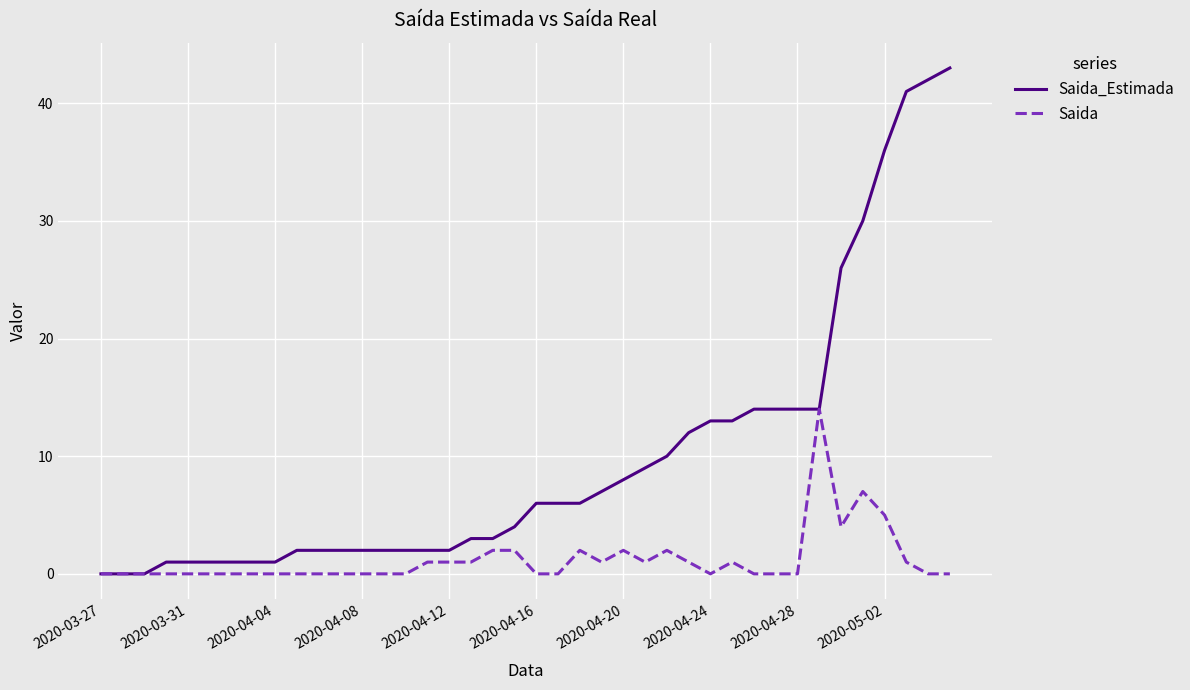

Which series has the widest spread of values?

Saida_Estimada